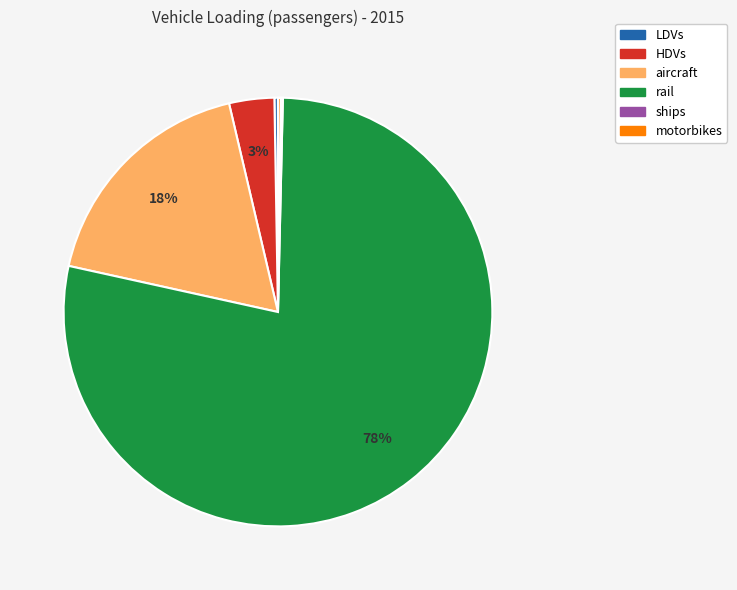

True or false: HDVs accounts for 3% of the total.

True